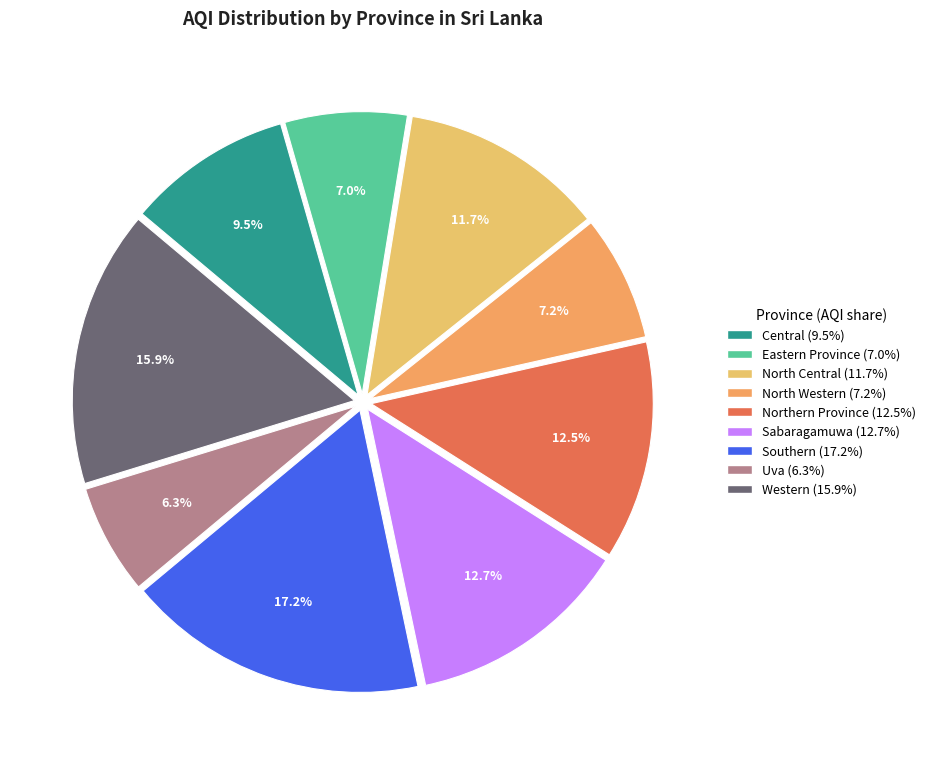

Count the number of slices in the pie.

9